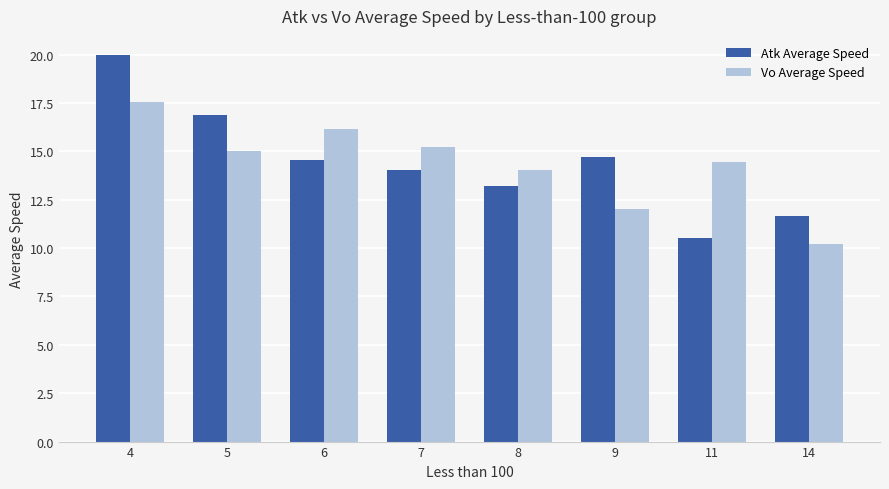

Rank the series by their maximum value, from lowest to highest.

Vo Average Speed, Atk Average Speed